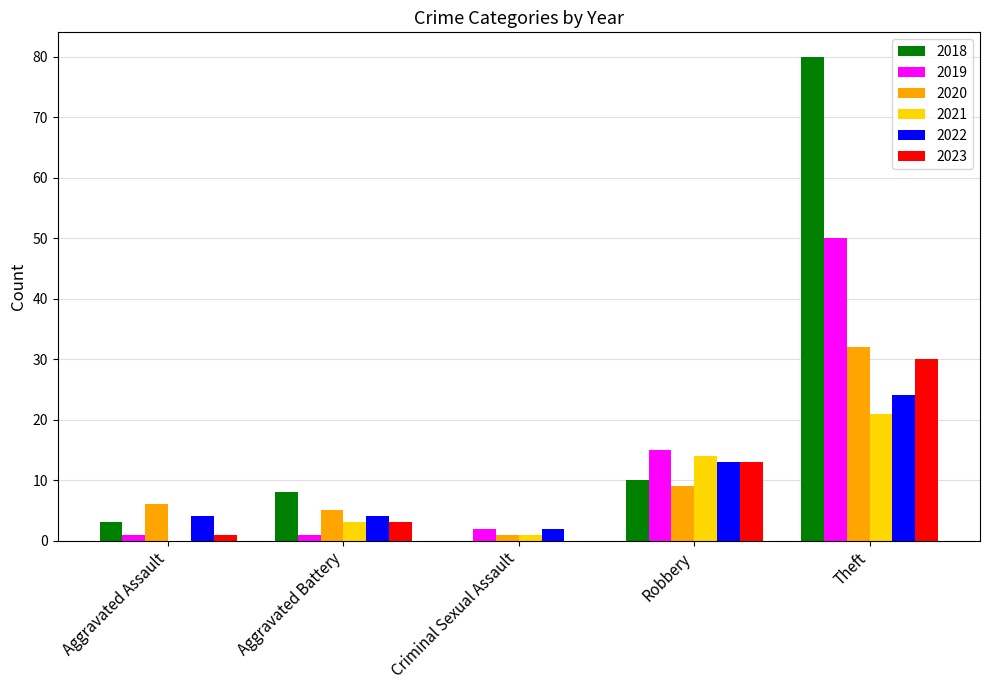

At which label does 2018 reach its peak?

Theft